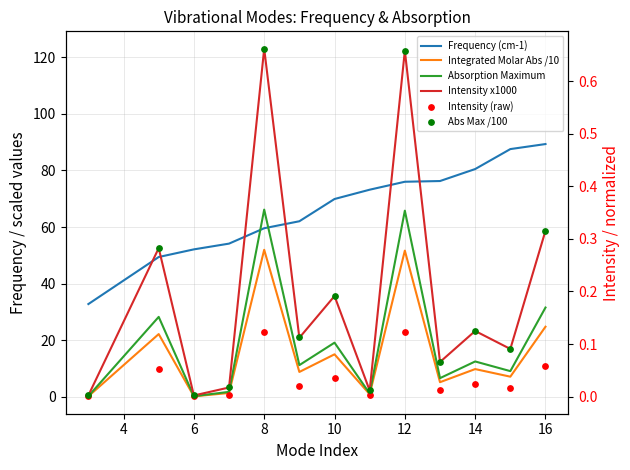

What are all the series names shown in the legend?

Frequency (cm-1), Integrated Molar Abs /10, Absorption Maximum, Intensity x1000, Intensity (raw), Abs Max /100